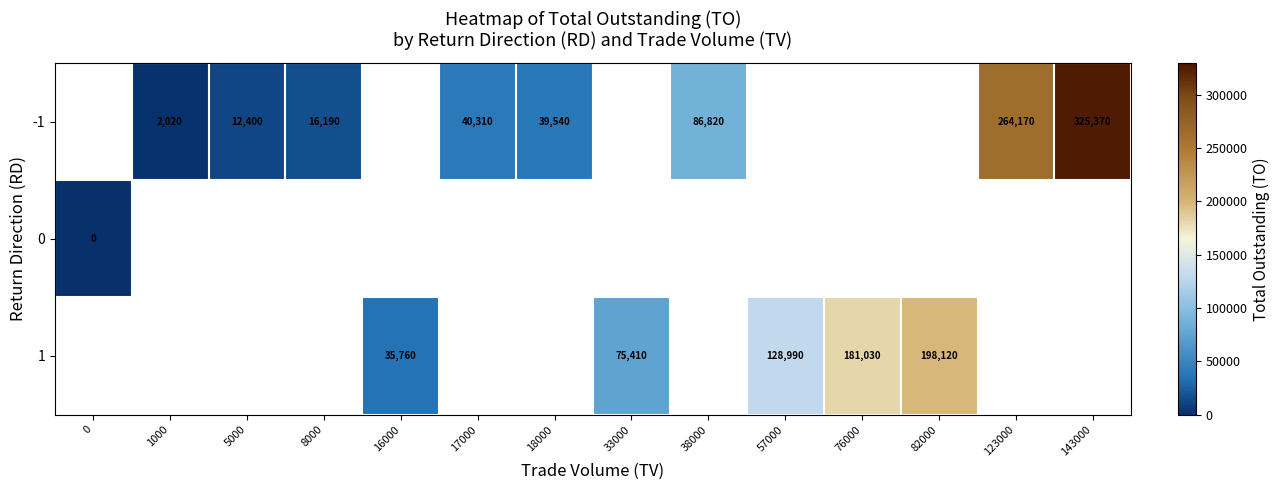

How many data points does each series have?

14